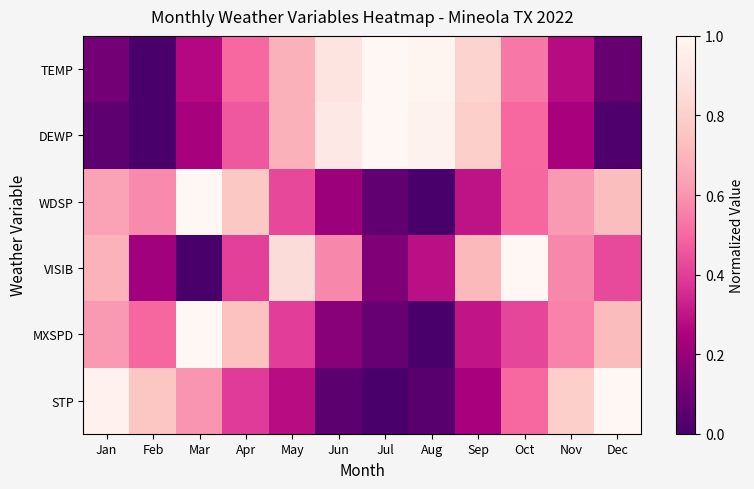

Between Jan and Mar, which series saw the biggest shift?

VISIB